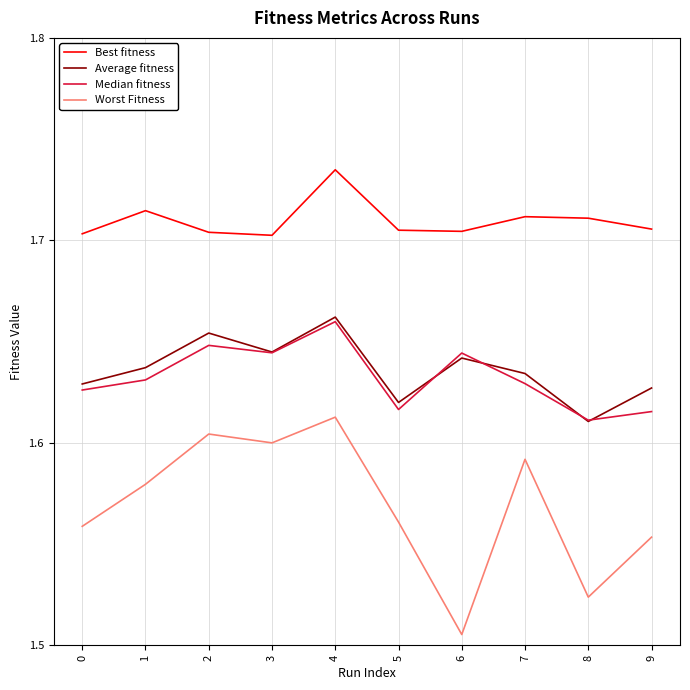

In Worst Fitness, how many points are higher than both neighbors (excluding endpoints)?

3